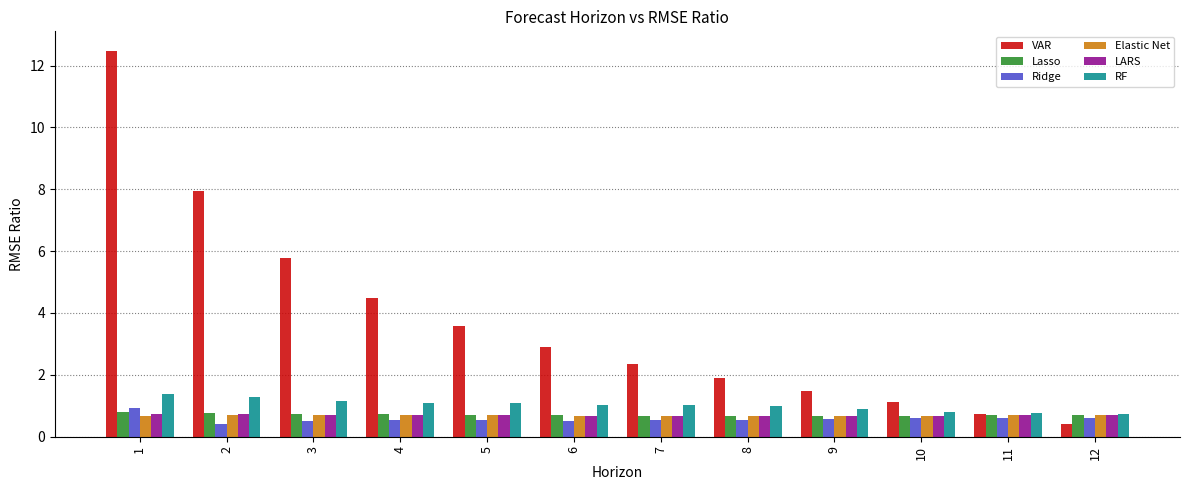

At which label does RF first exceed 1?

1